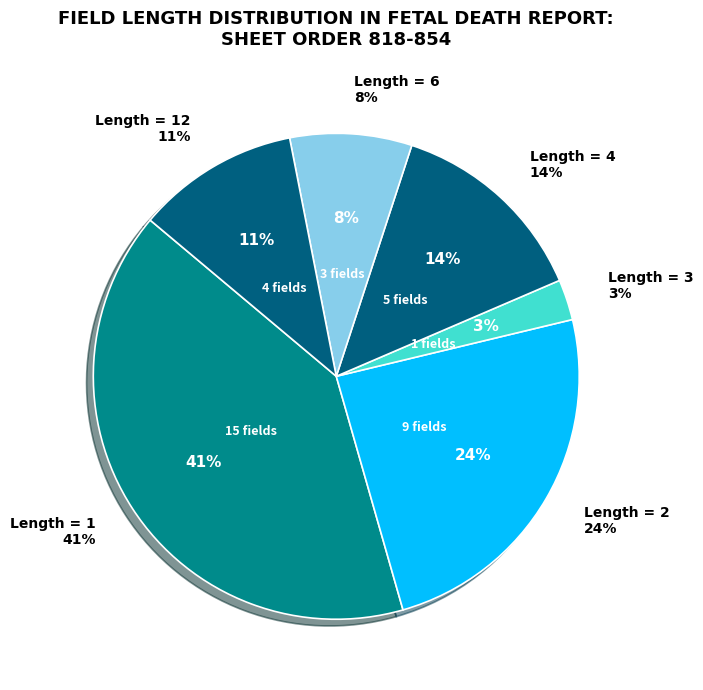

True or false: 19 accounts for 1% of the total.

False